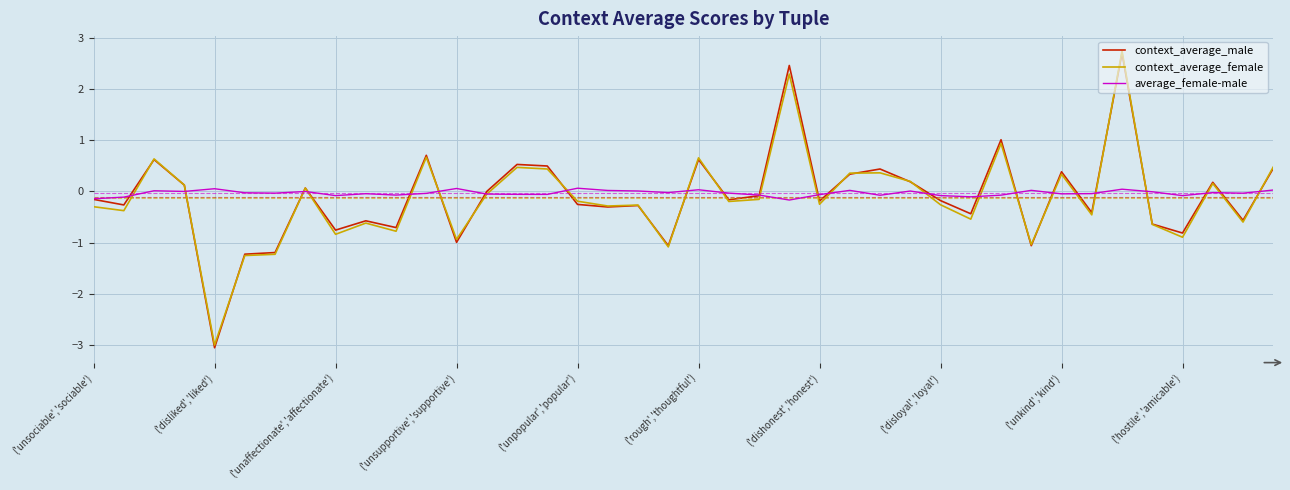

What is the minimum value for context_average_female?

-3.0